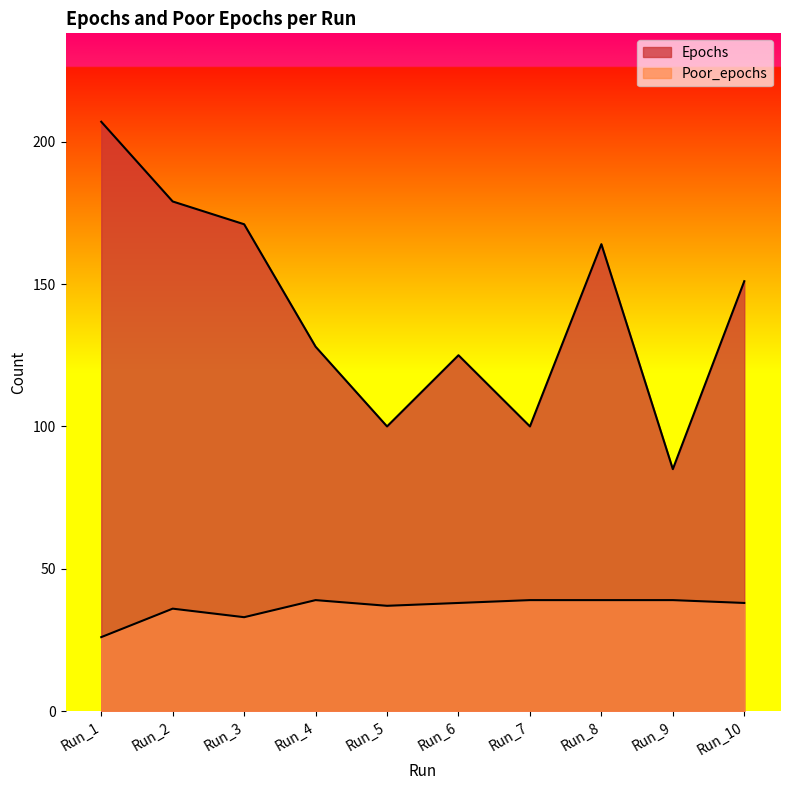

Reading left to right, extract all data points from this chart.

Epochs: 207	179	171	128	100	125	100	164	85	151
Poor_epochs: 26	36	33	39	37	38	39	39	39	38